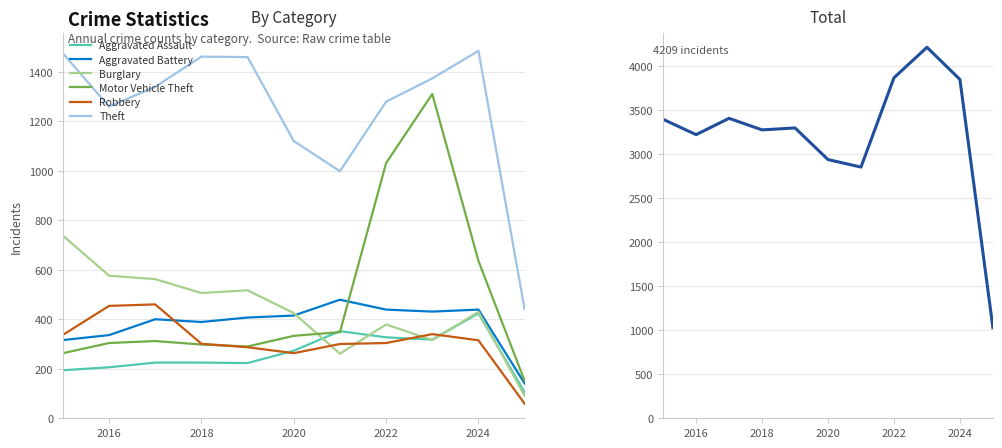

True or false: Aggravated Assault and Theft cross at least once.

False